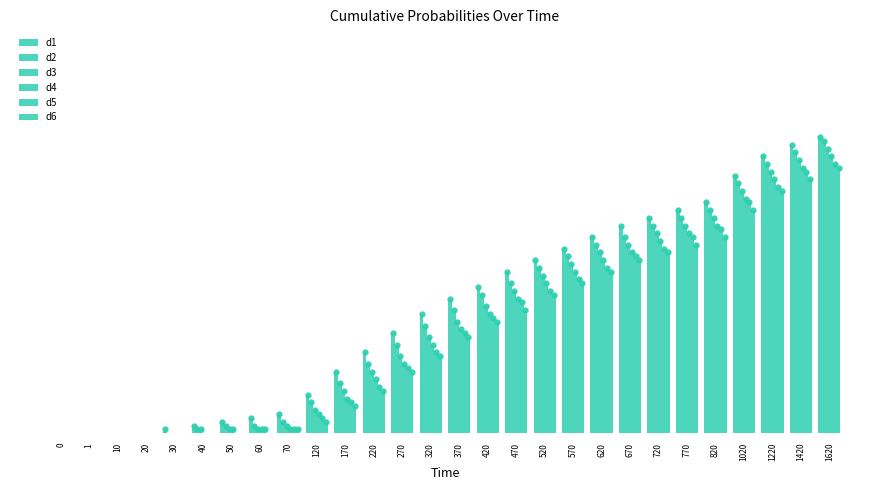

What is the spread (max minus min) of values at 670?

0.1